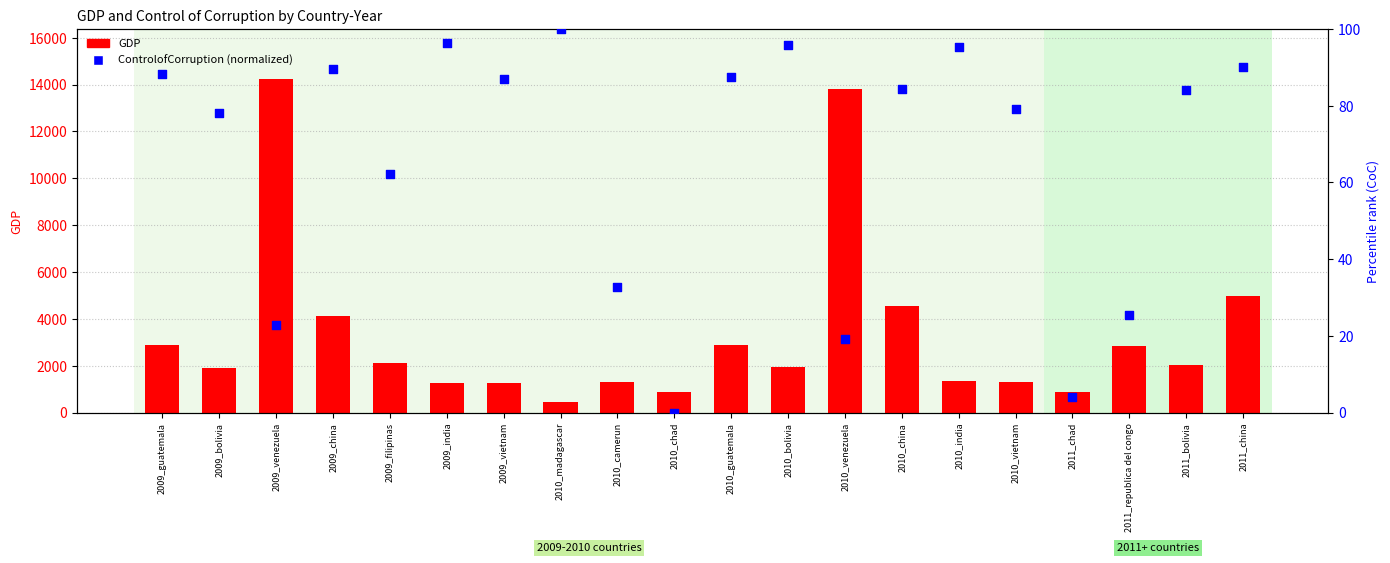

Which series has the largest total across all categories?

GDP